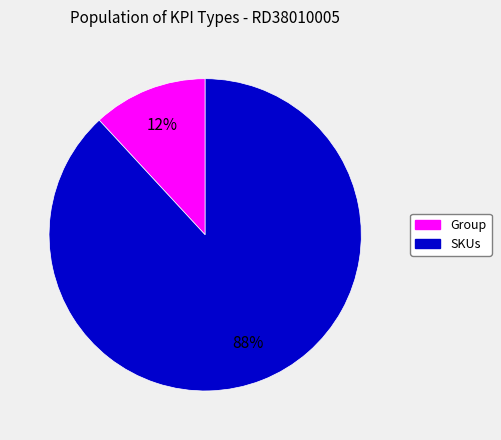

Do SKUs and Group together represent more than half of the pie?

Yes